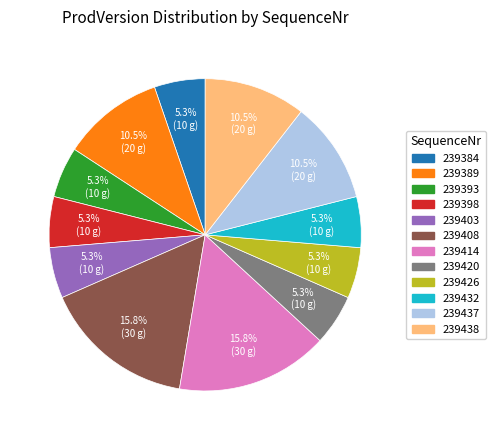

Is there any slice that represents more than half of the pie?

No